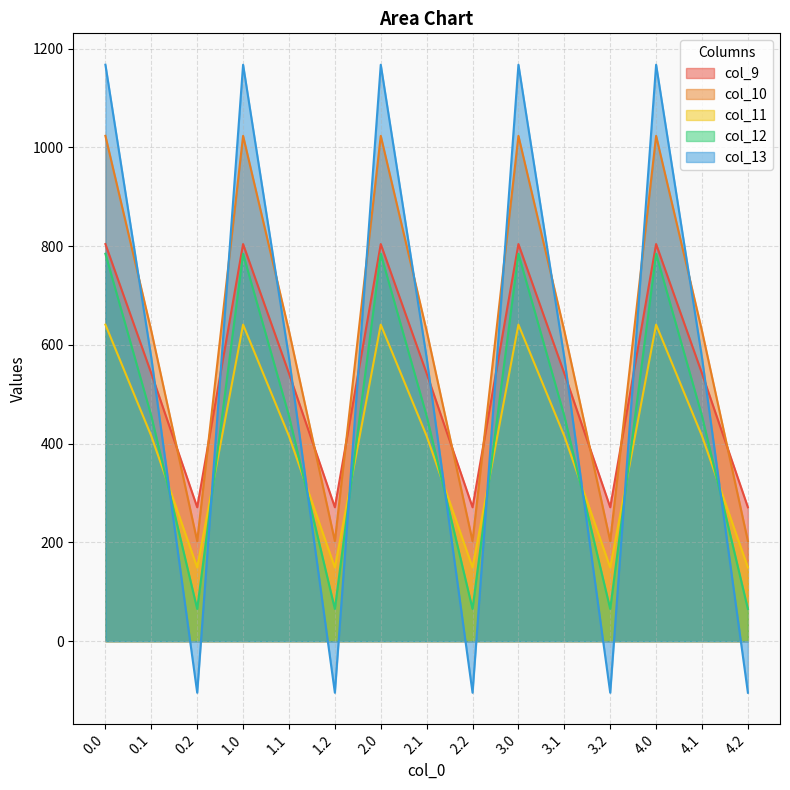

At which category does col_12 reach its first local peak?

1.0